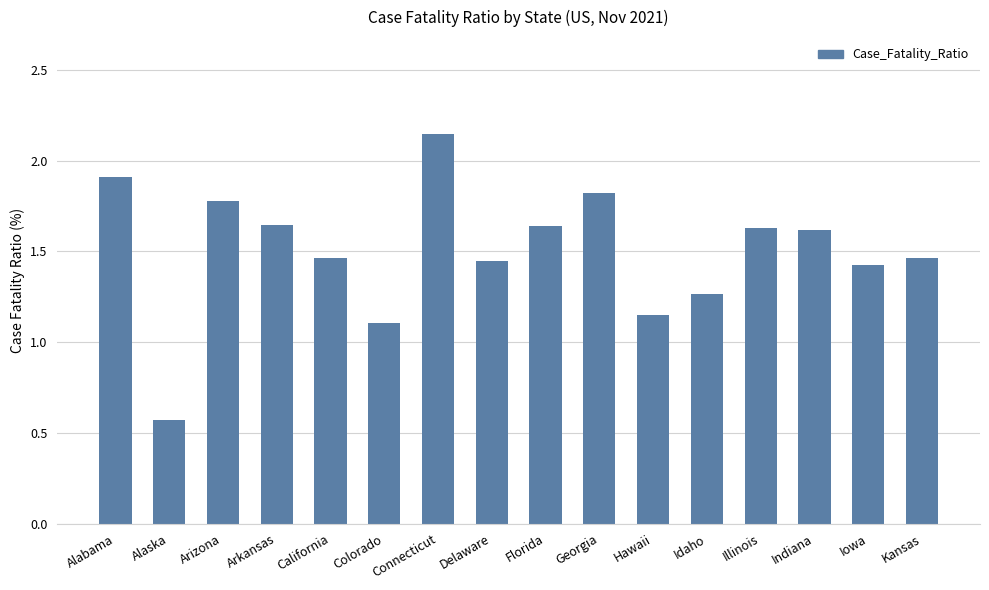

Approximately how many times larger is the value at Arkansas compared to Alabama?

0.9